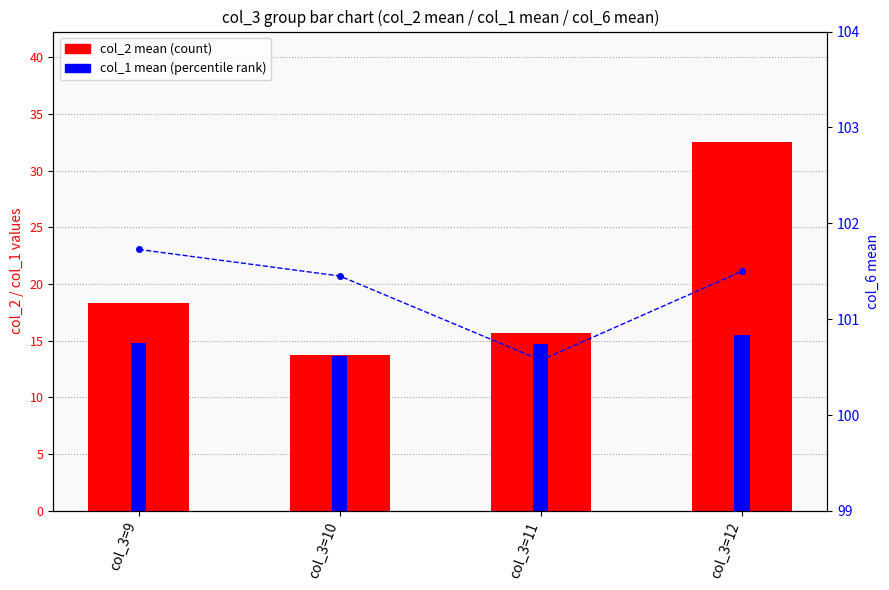

Which label corresponds to the largest value in the chart?

col_3=9